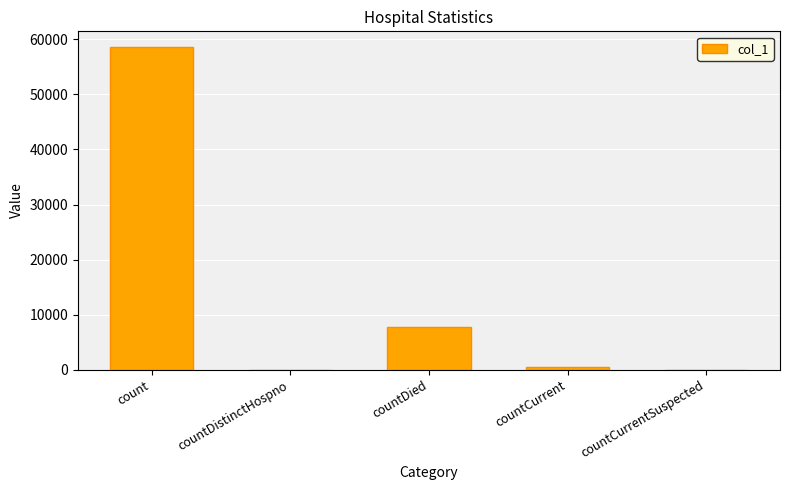

At which label is the value closest to 29254?

countDied